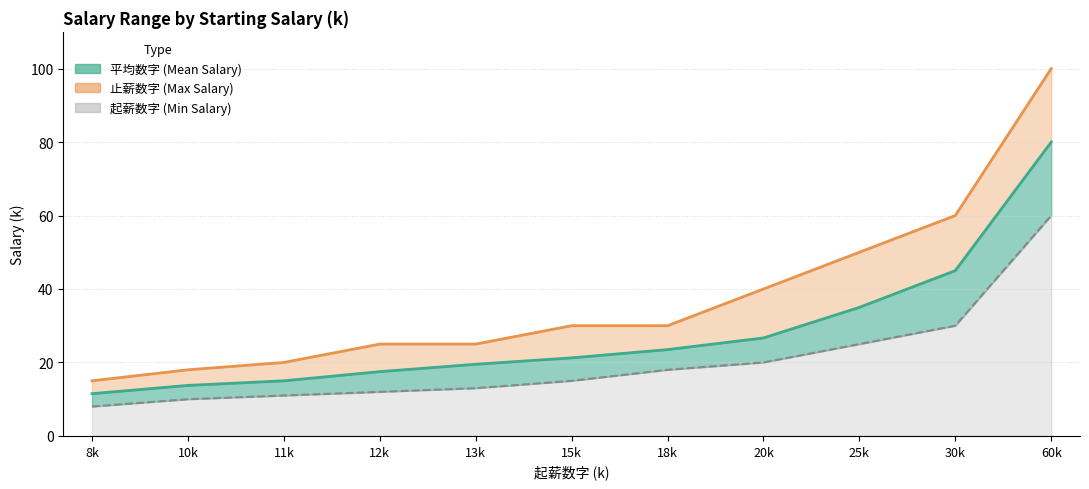

True or false: 平均数字 and 止薪数字 intersect in this chart.

False